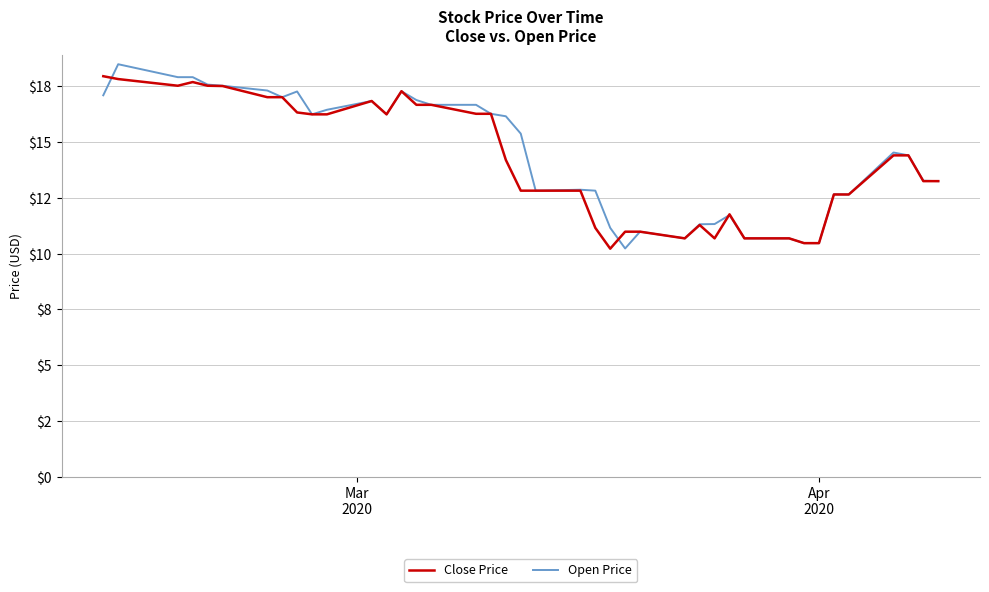

What are all the series names shown in the legend?

Close Price, Open Price